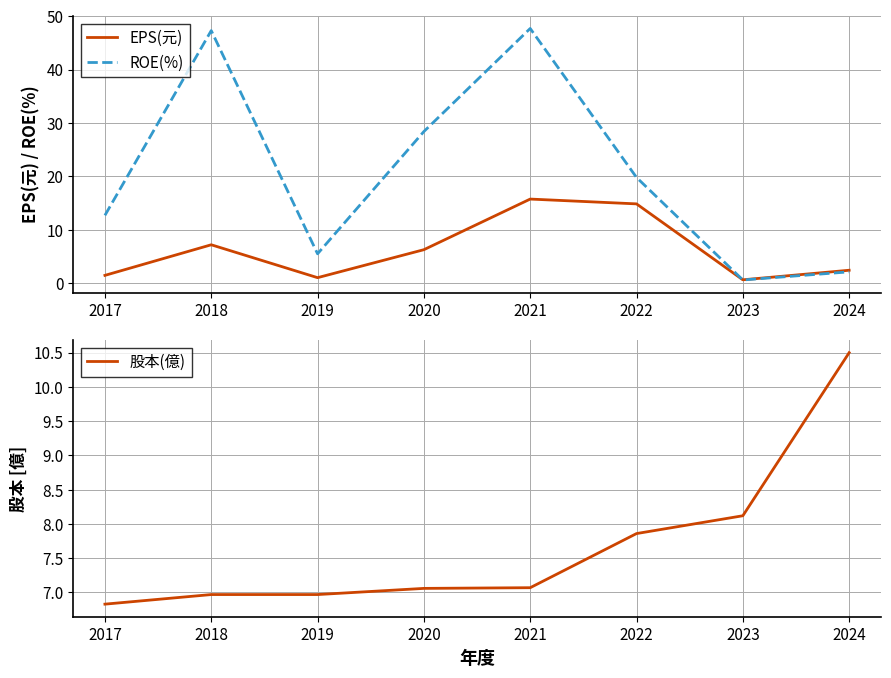

At which label does EPS(元) reach its minimum?

2023